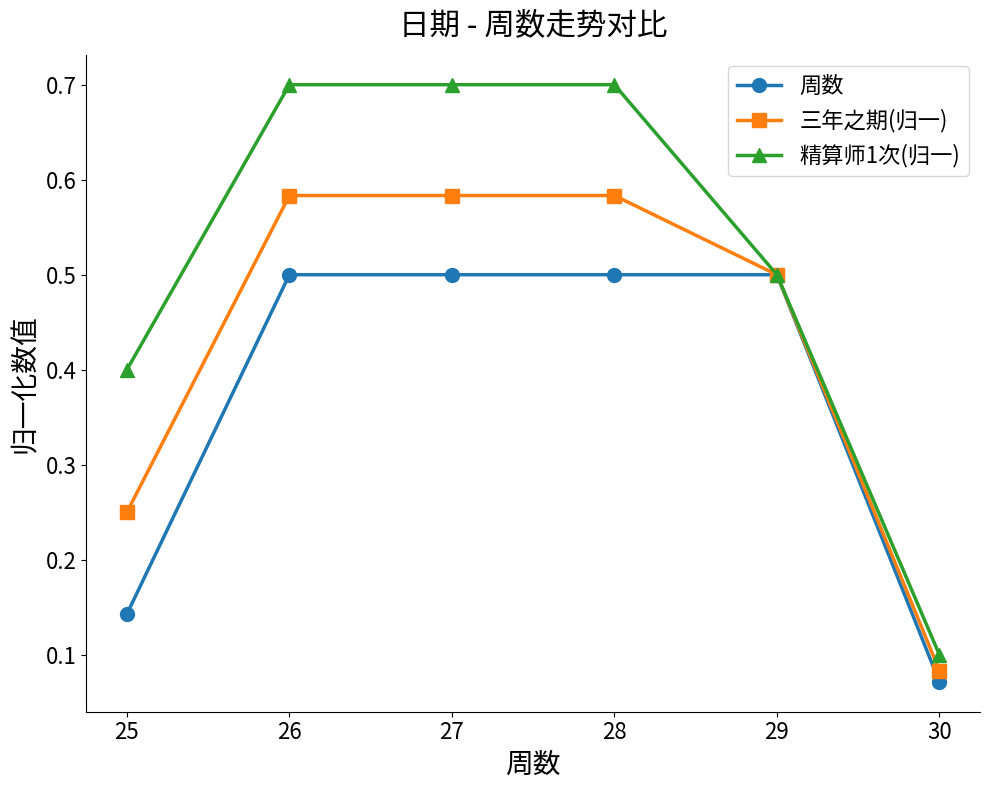

What is the maximum value for 精算师1次(归一)?

0.7